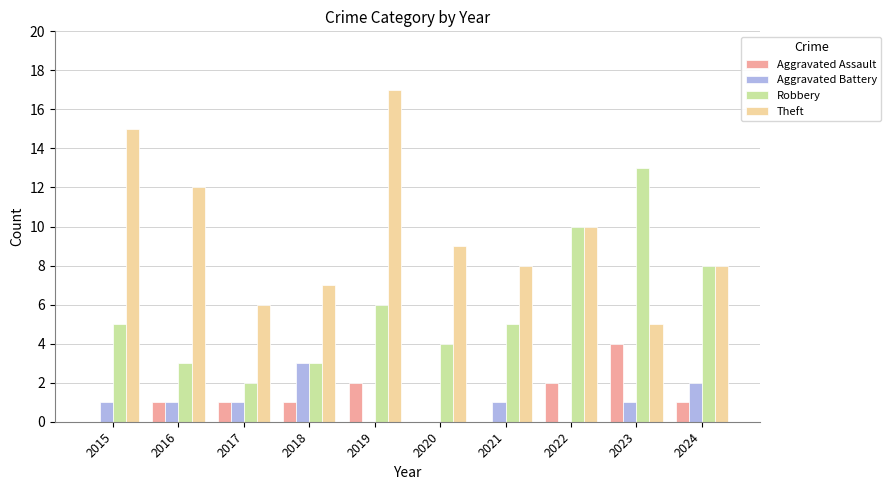

True or false: Robbery has a value of 4 at 2018.

False